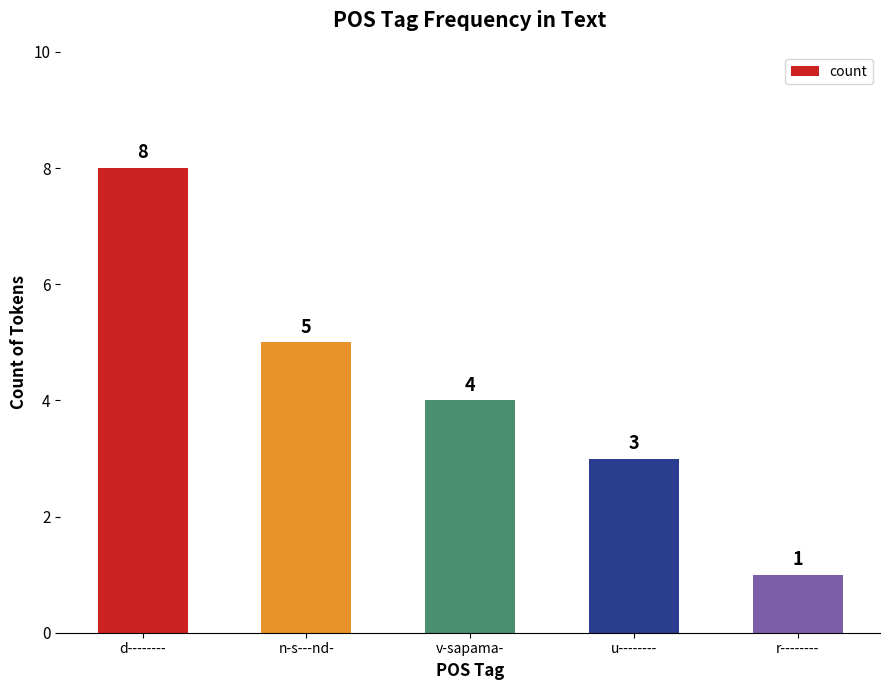

Between u-------- and r--------, which is larger?

u--------